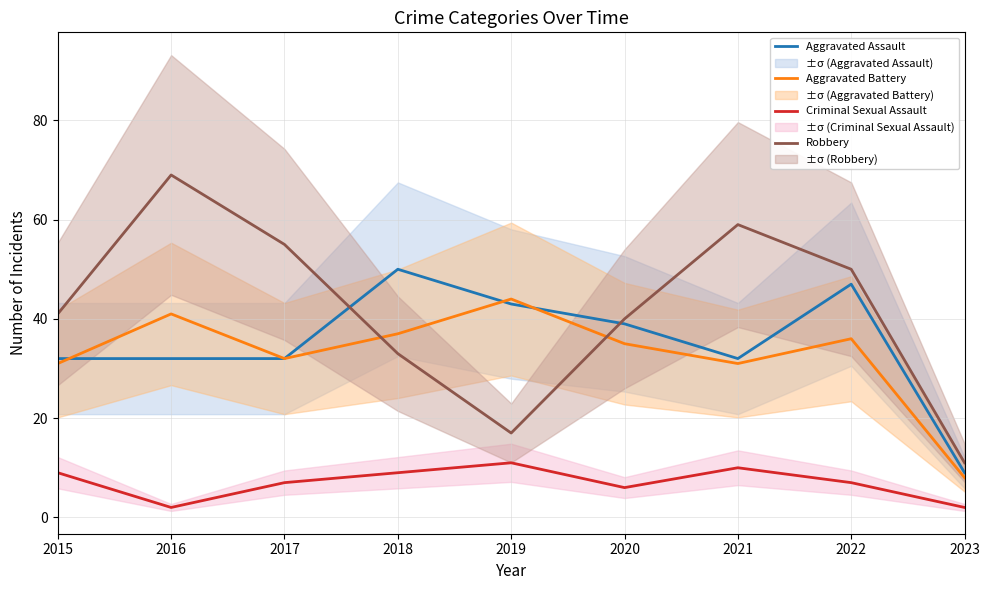

Reading right to left, list all the values displayed in this chart.

Aggravated Assault: 2023=9	2022=47	2021=32	2020=39	2019=43	2018=50	2017=32	2016=32	2015=32
Aggravated Battery: 2023=8	2022=36	2021=31	2020=35	2019=44	2018=37	2017=32	2016=41	2015=31
Criminal Sexual Assault: 2023=2	2022=7	2021=10	2020=6	2019=11	2018=9	2017=7	2016=2	2015=9
Robbery: 2023=11	2022=50	2021=59	2020=40	2019=17	2018=33	2017=55	2016=69	2015=41